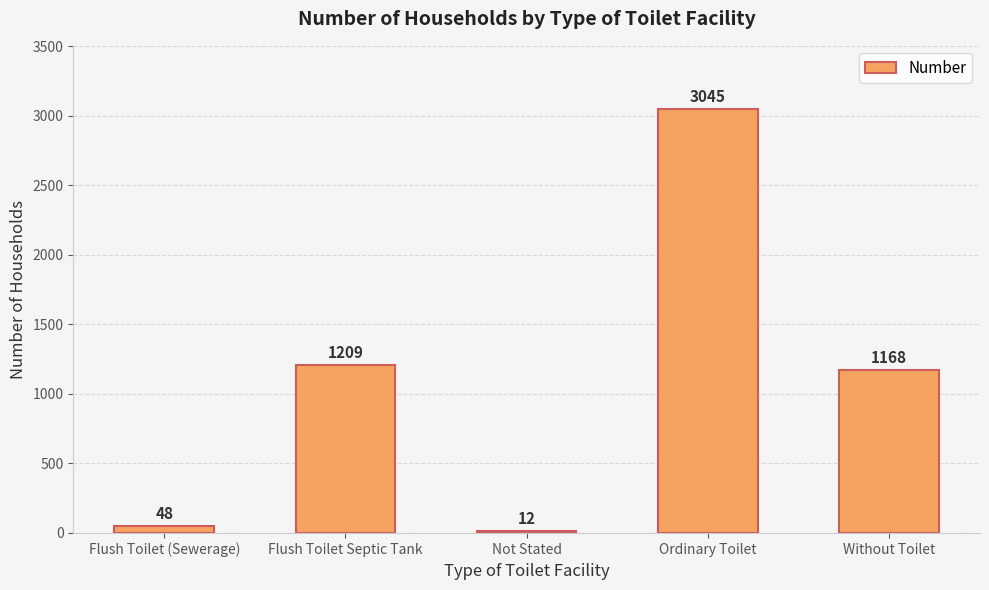

At which category does the chart reach its minimum across all series?

Not Stated